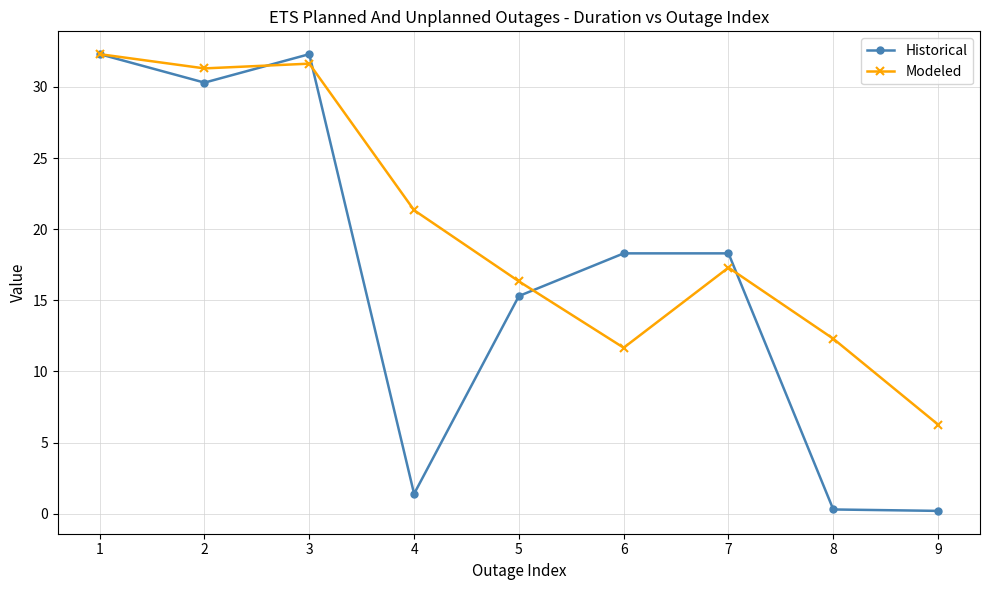

Where is Historical nearest to the value 16?

5